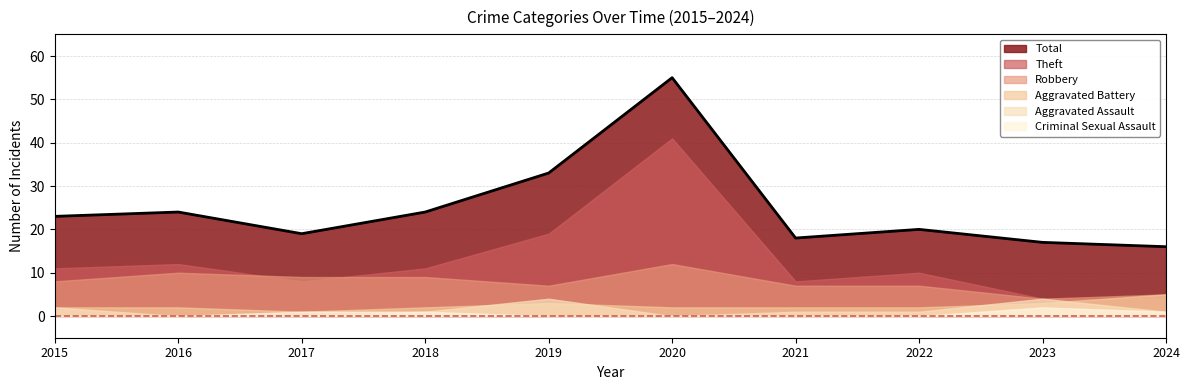

How many lines are shown in the chart?

6